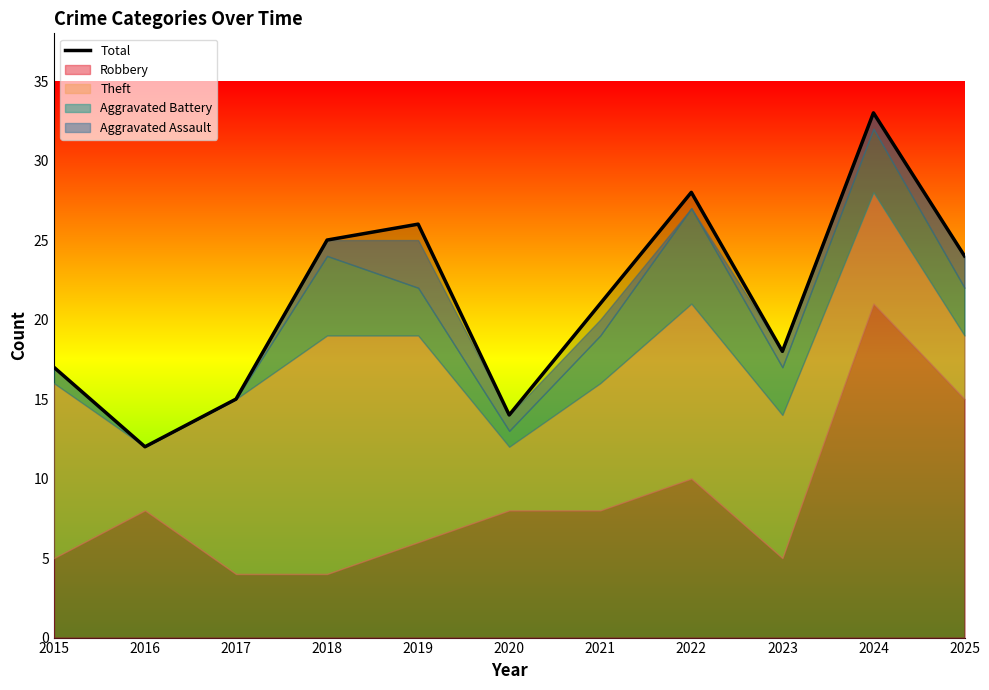

Does the chart have visible grid lines?

No